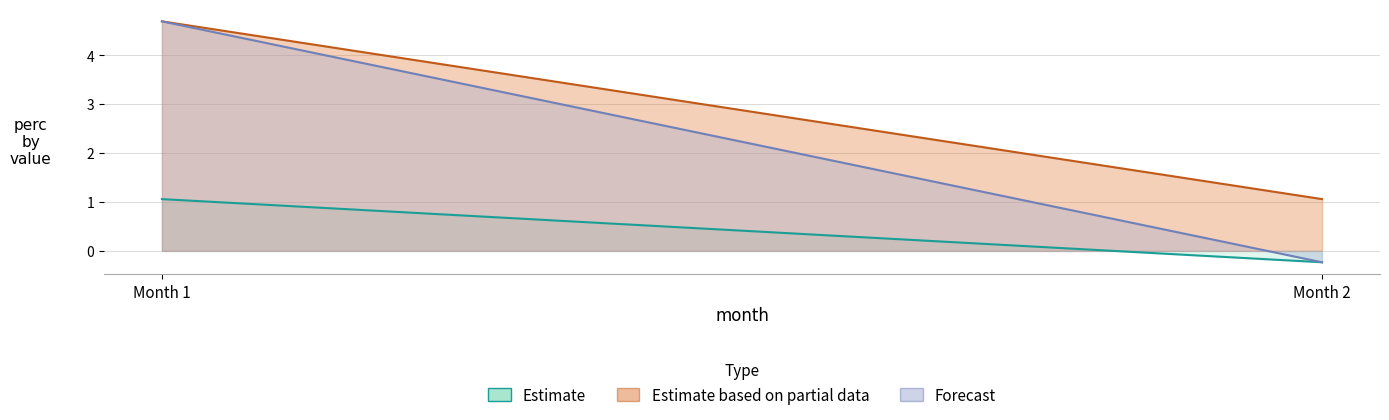

What is the highest value of the Estimate based on partial data series?

4.7